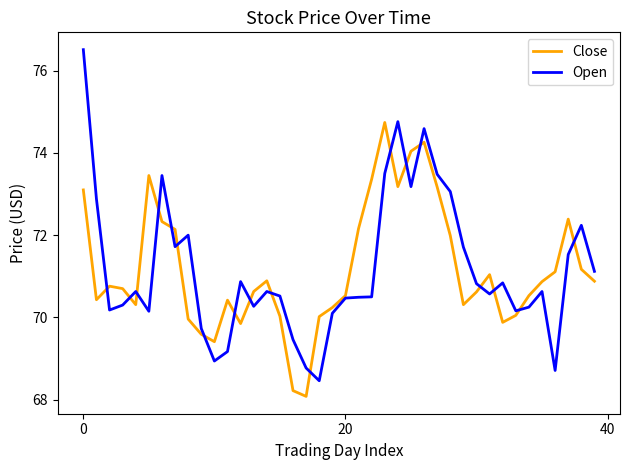

After their last crossing, which series has the higher values: Open or Close?

Open